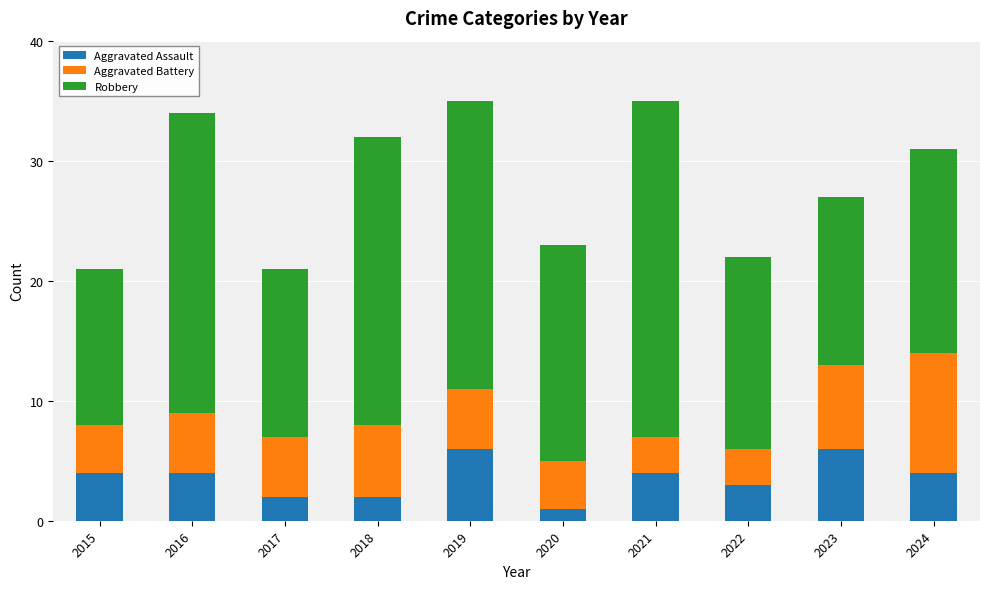

Read the Aggravated Assault value at 2023.

6